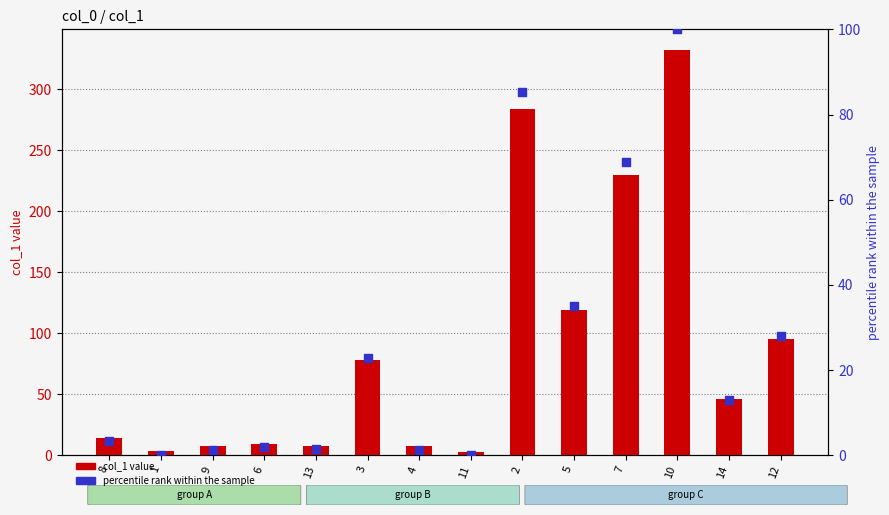

What are all the series names shown in the legend?

col_1 value, percentile rank within the sample